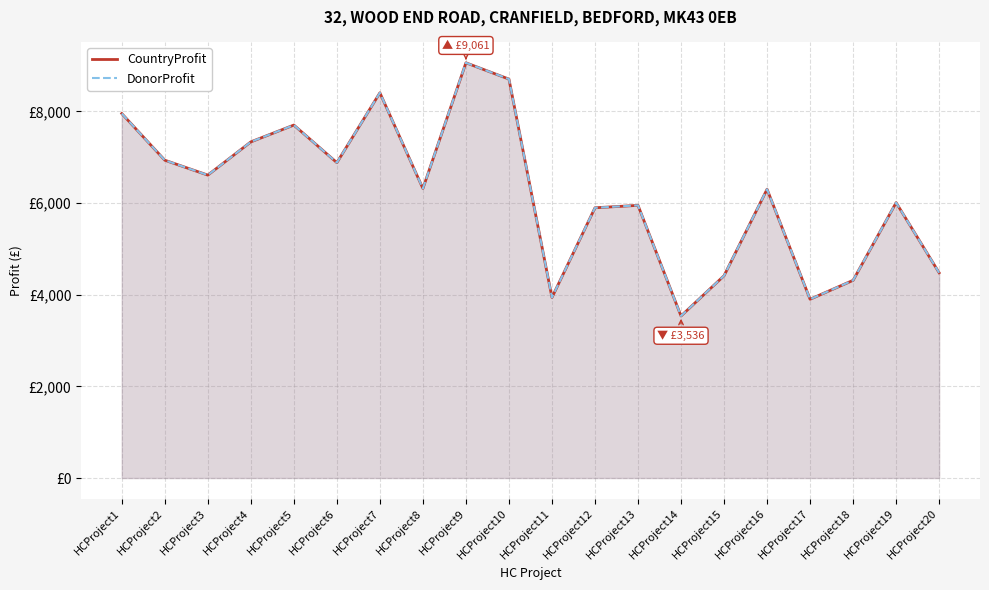

The CountryProfit series shows 8406 at HCProject7. True or false?

True